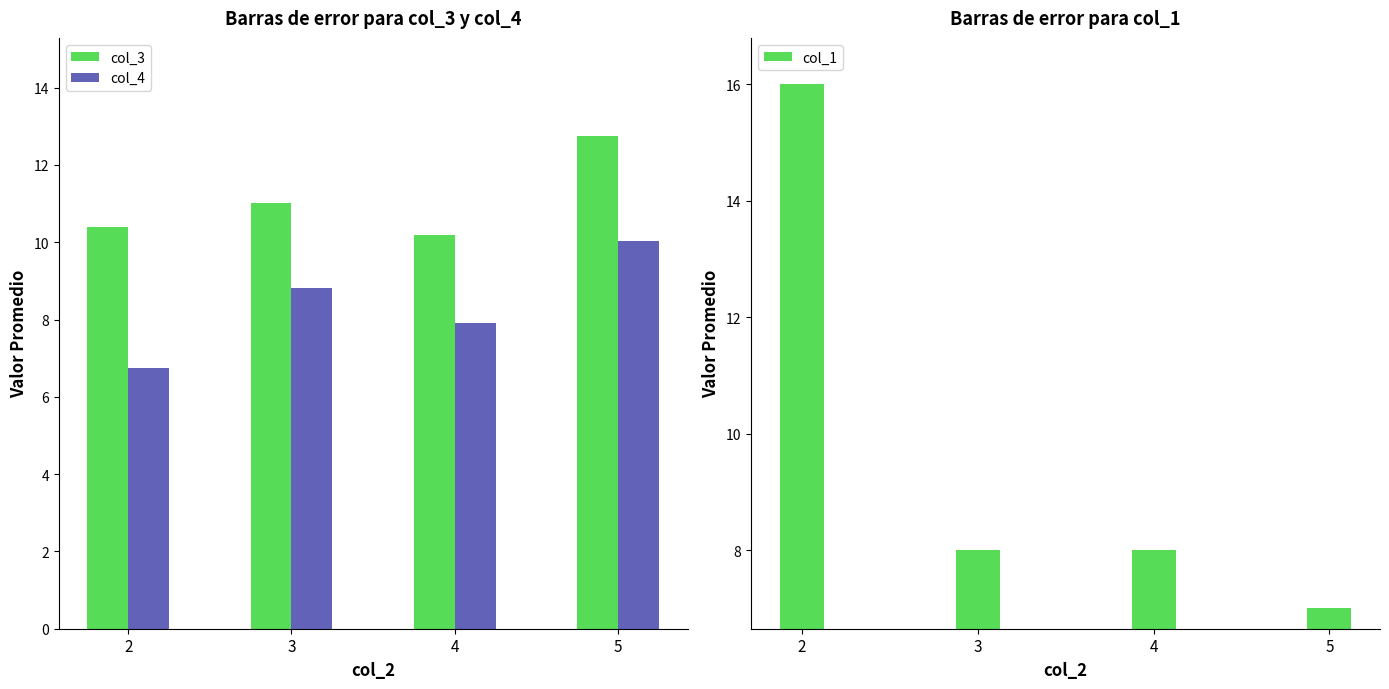

What is the minimum value shown in the chart?

6.8